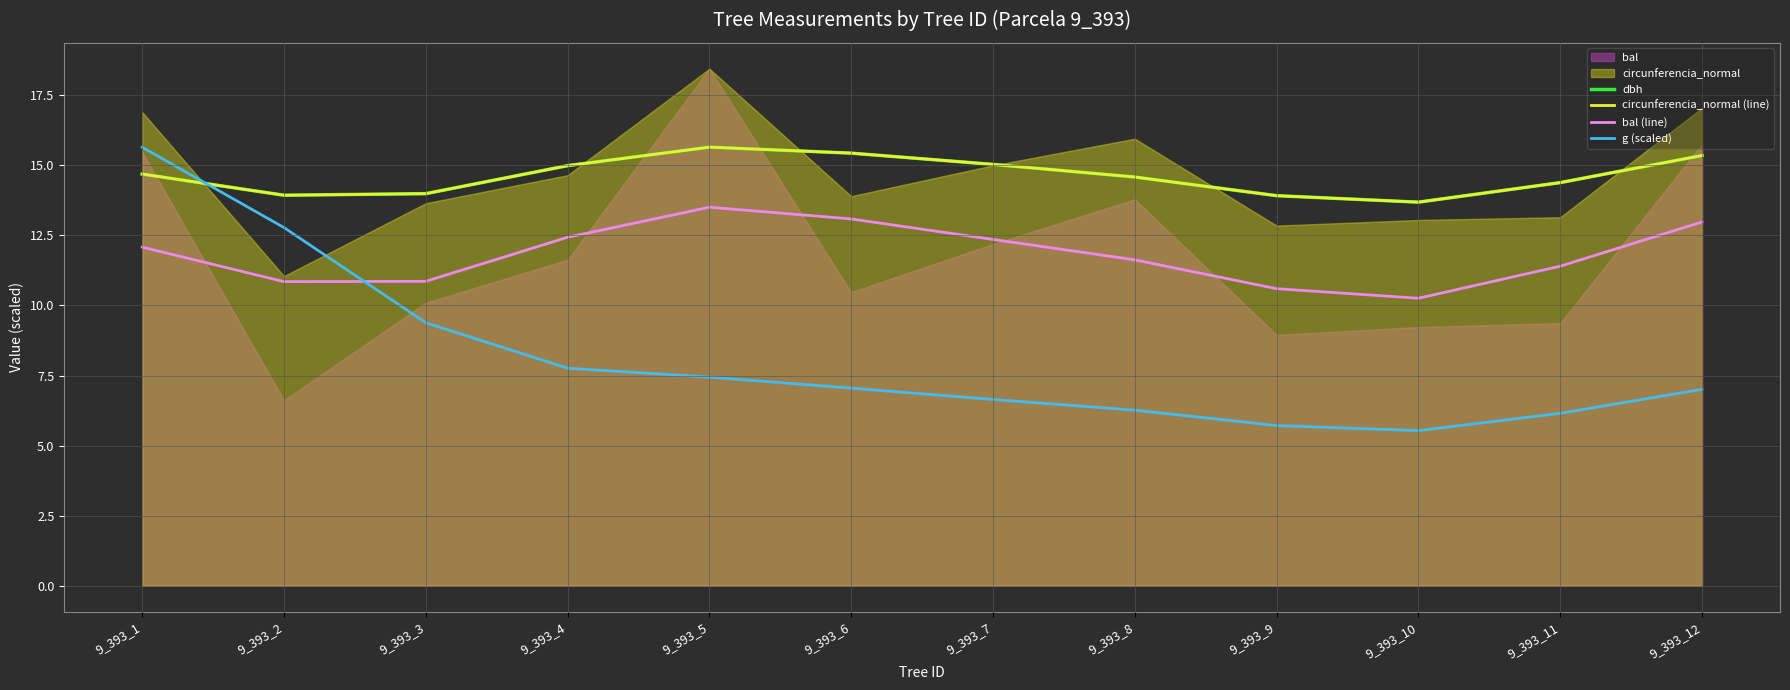

After their last crossing, which series has the higher values: circunferencia_normal (line) or g (scaled)?

circunferencia_normal (line)